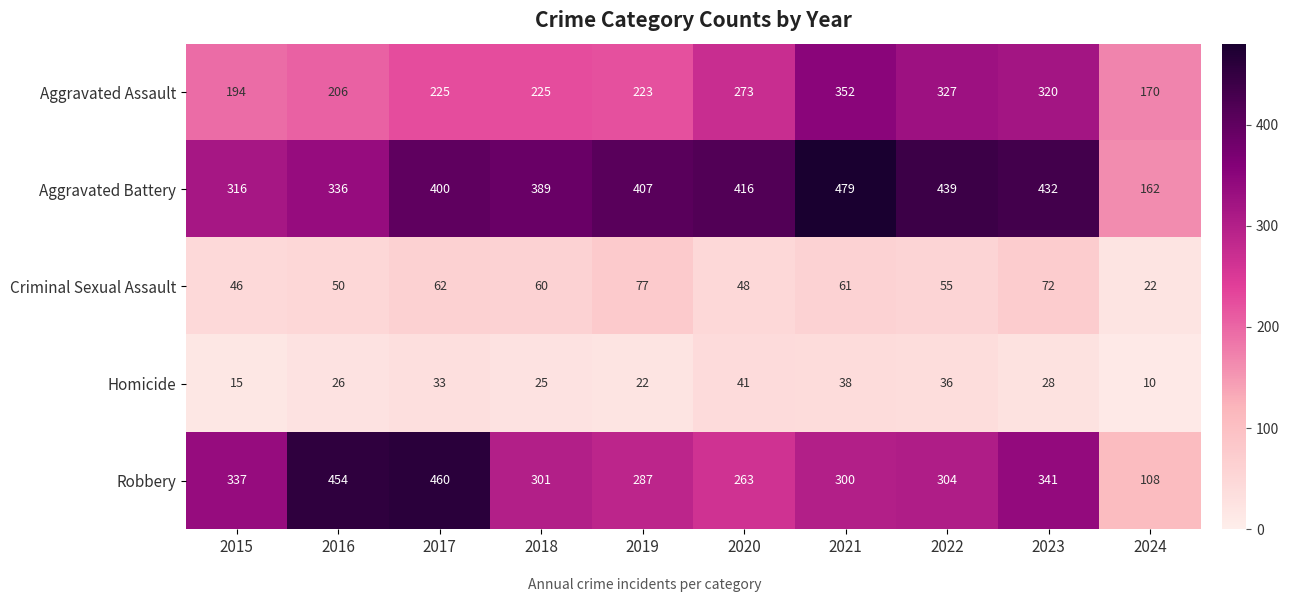

What is the greatest value displayed?

479